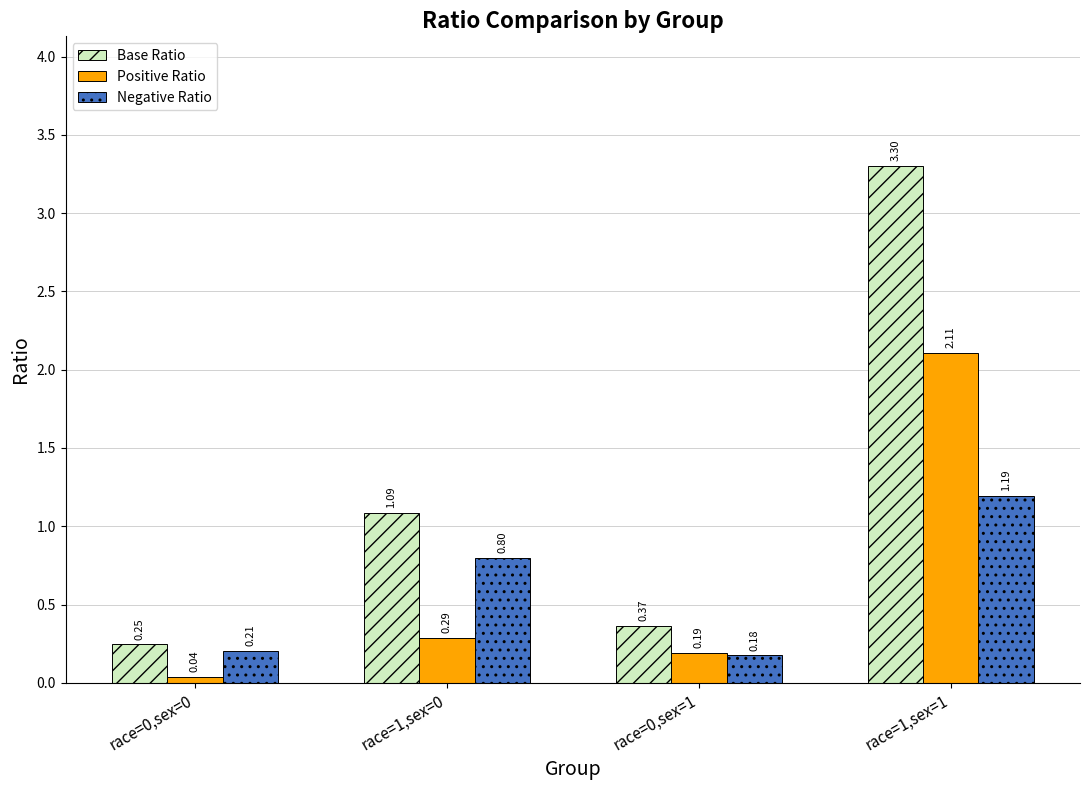

List the series in order of their peak value, highest first.

Base Ratio, Positive Ratio, Negative Ratio